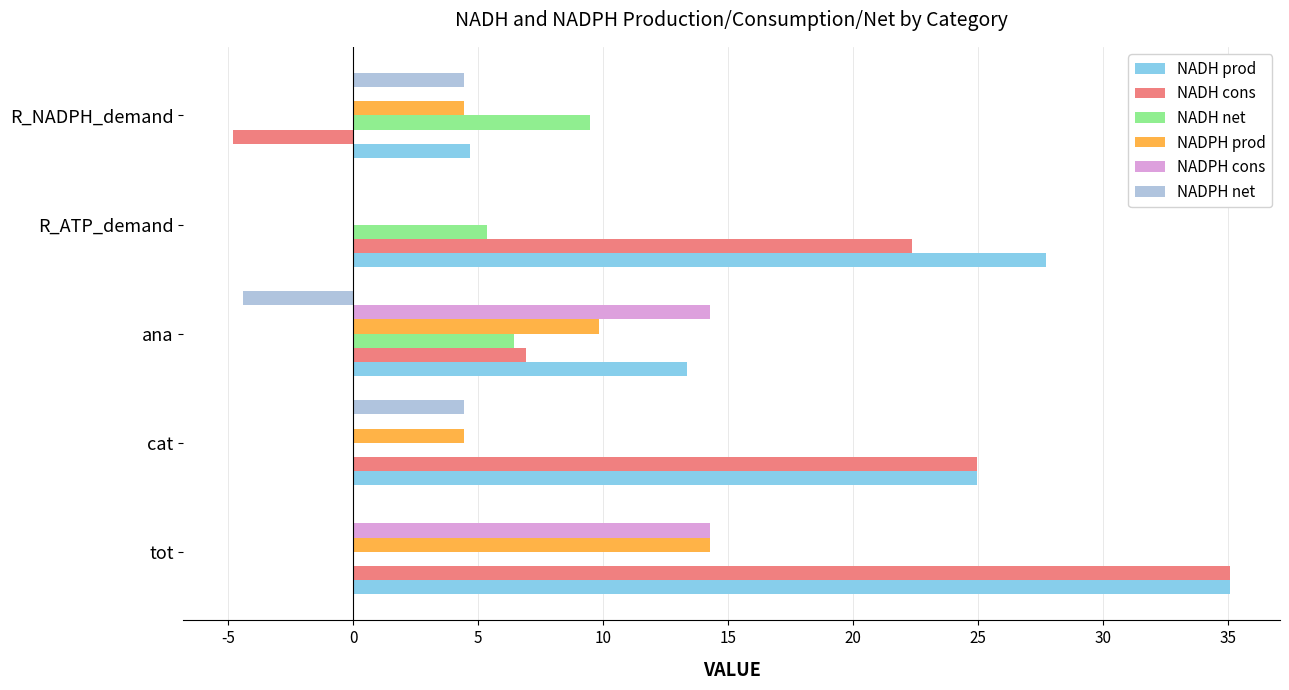

Between tot and R_NADPH_demand, which series saw the biggest shift?

NADH cons